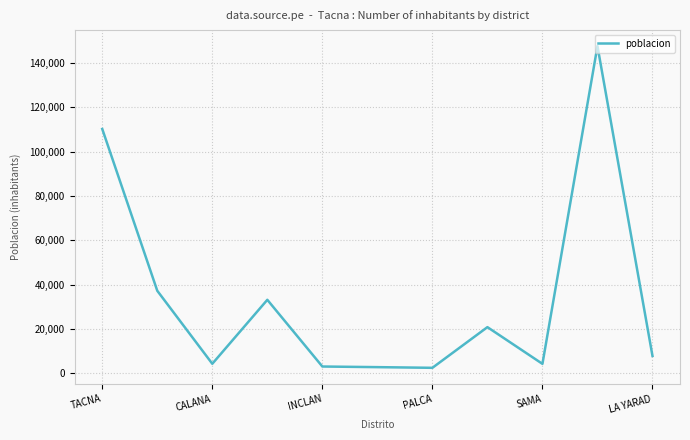

What is the difference between the maximum and minimum values?

145175